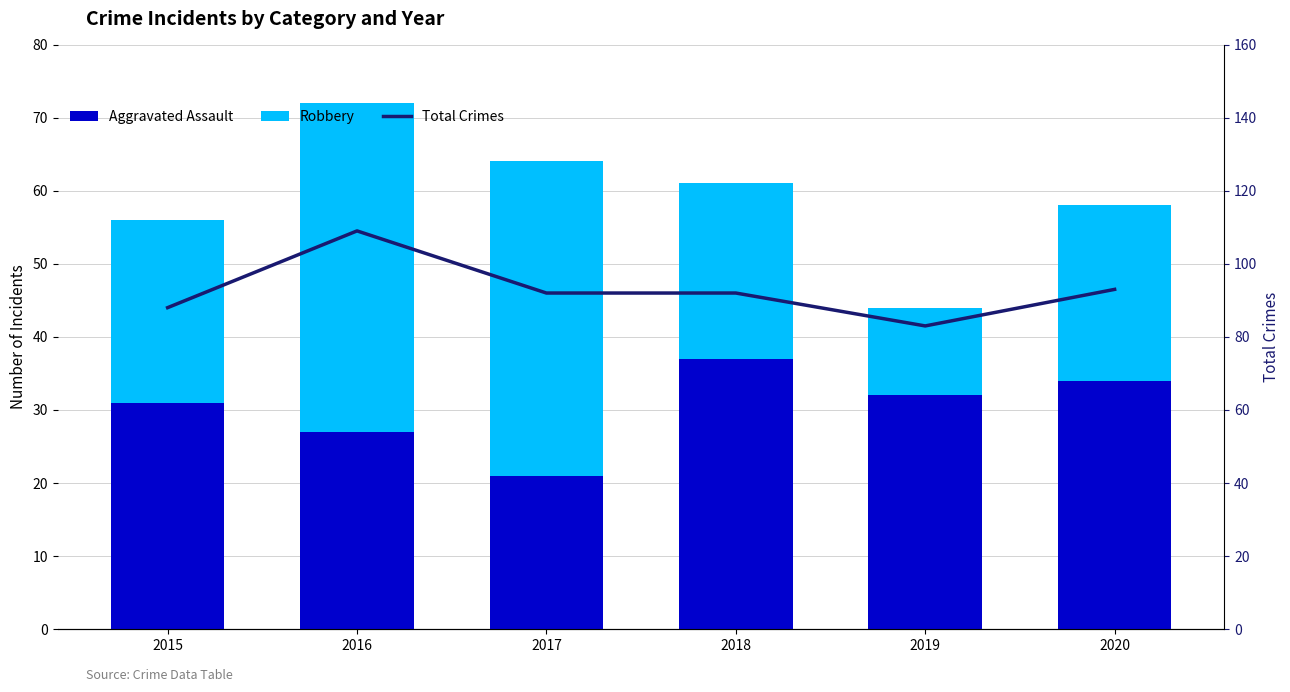

Reading left to right, transcribe all the data shown in this chart.

Aggravated Assault: 2015=31	2016=27	2017=21	2018=37	2019=32	2020=34
Robbery: 2015=25	2016=45	2017=43	2018=24	2019=12	2020=24
Total Crimes: 2015=88	2016=109	2017=92	2018=92	2019=83	2020=93